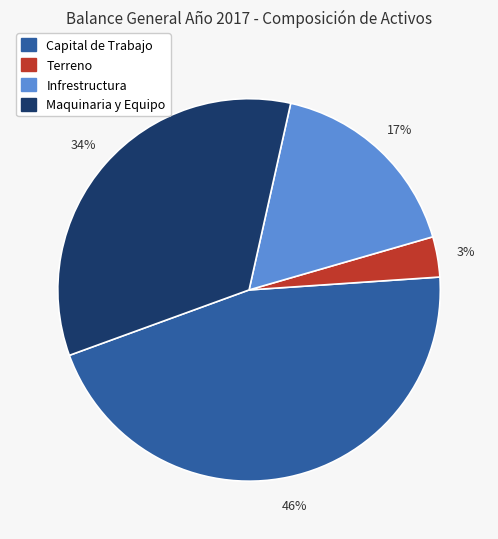

Is Maquinaria y Equipo the majority of the pie?

No